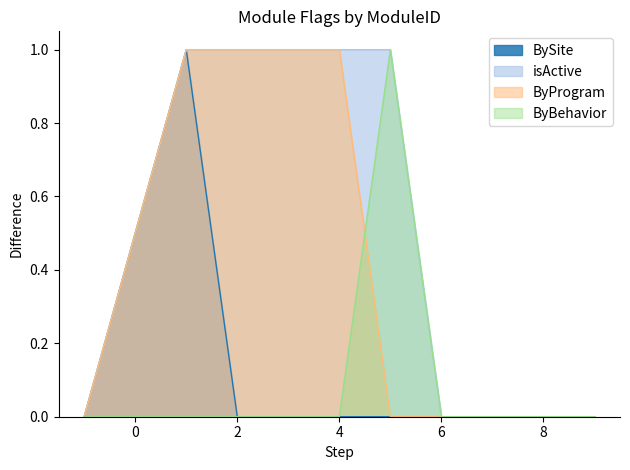

How many values in ByBehavior are above zero?

1